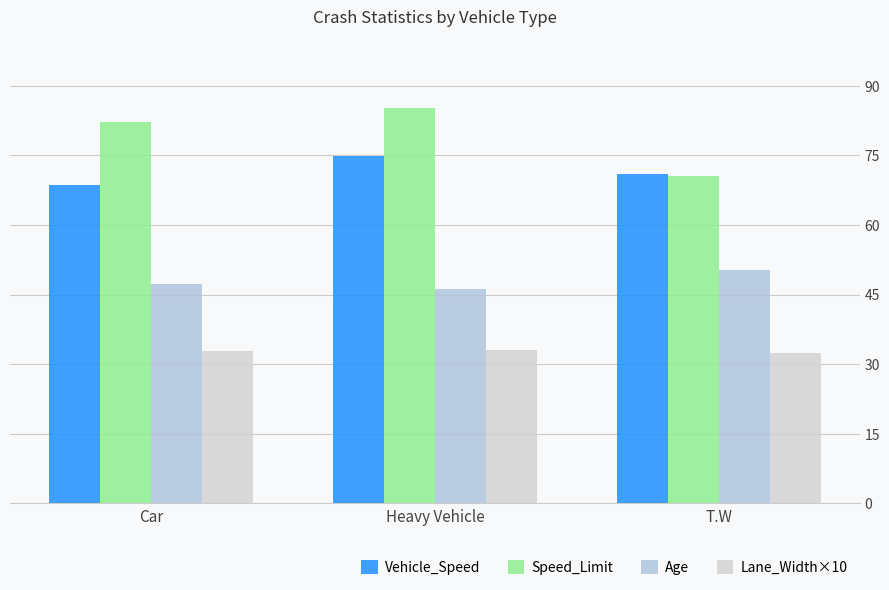

What is the sum of all Speed_Limit values?

237.9